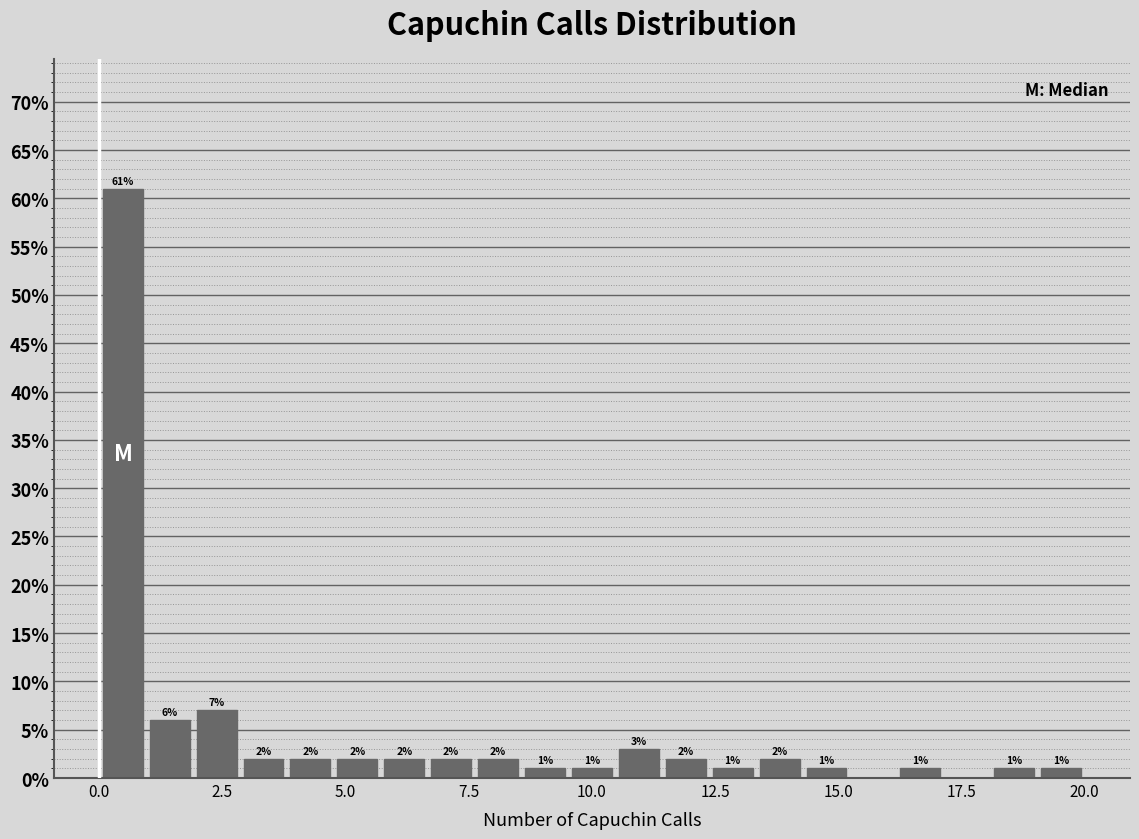

Around what value on the x-axis is the tallest bar? Give the approximate position of its centre, as read against the axis.

0.5